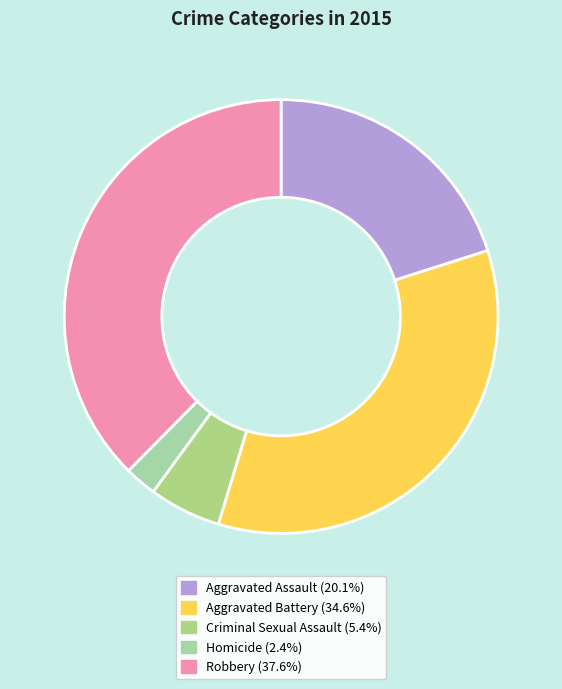

To the nearest percent, what is the combined percentage of Criminal Sexual Assault and Aggravated Assault?

25%